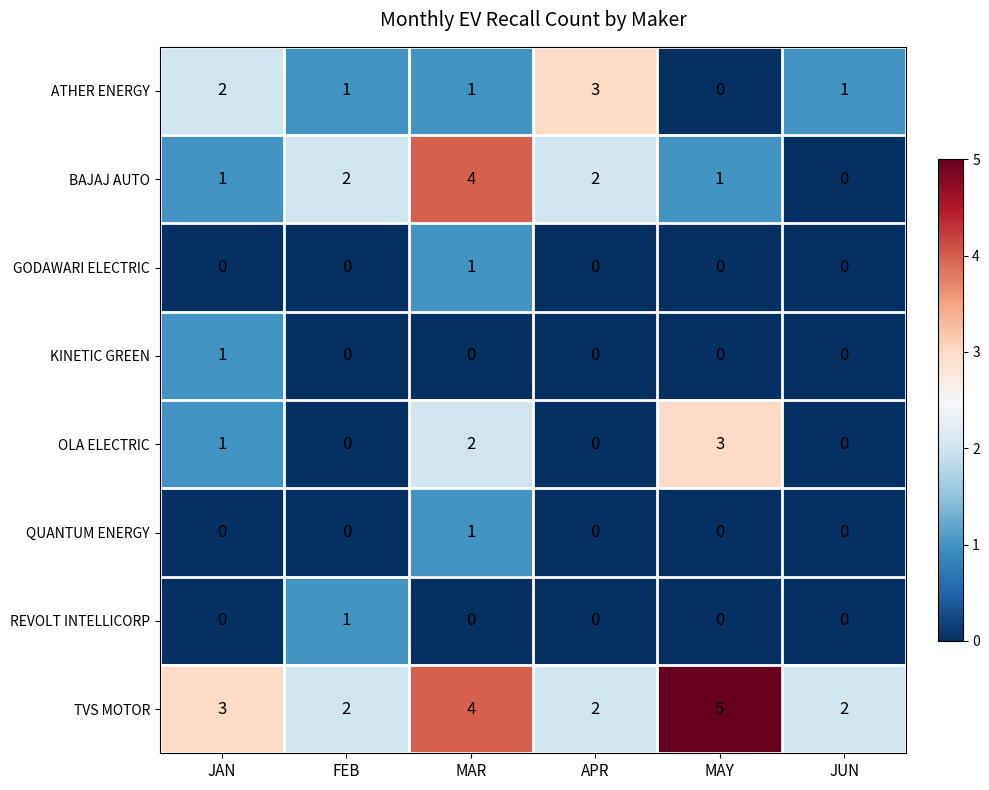

True or false: ATHER ENERGY has a value of 0 at MAY.

True